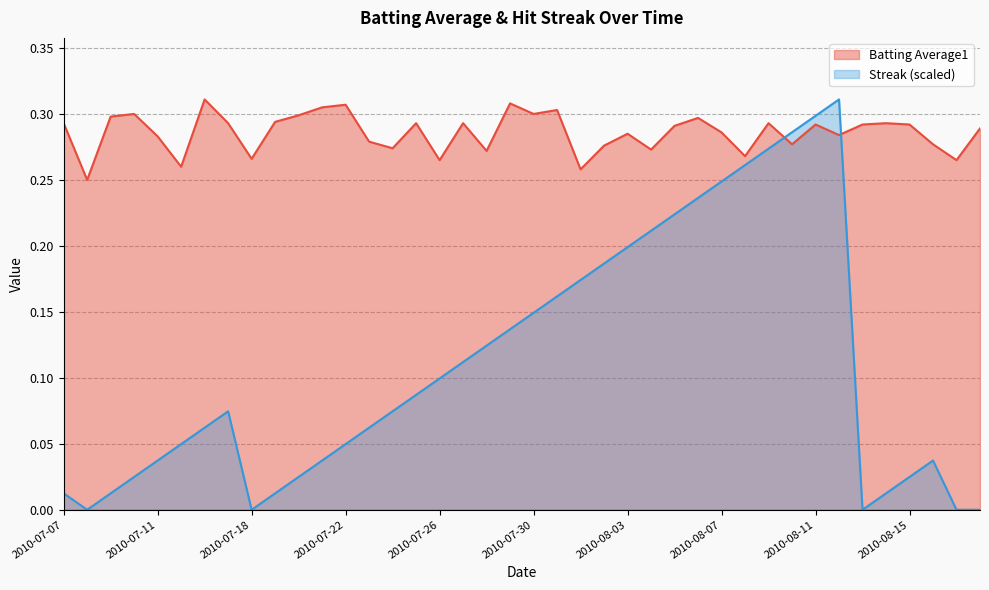

What is the difference between the second highest and second lowest values in the Streak series?

0.3